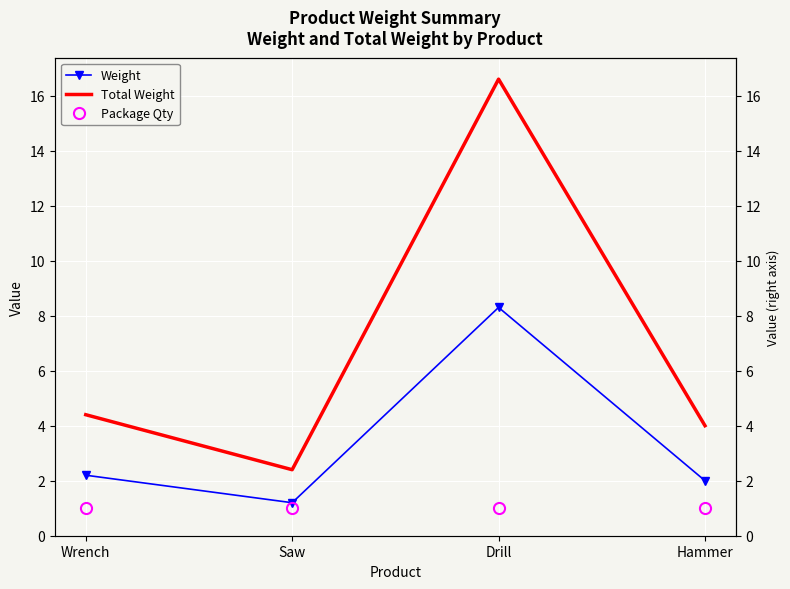

At which category does Weight reach its first local valley?

Saw